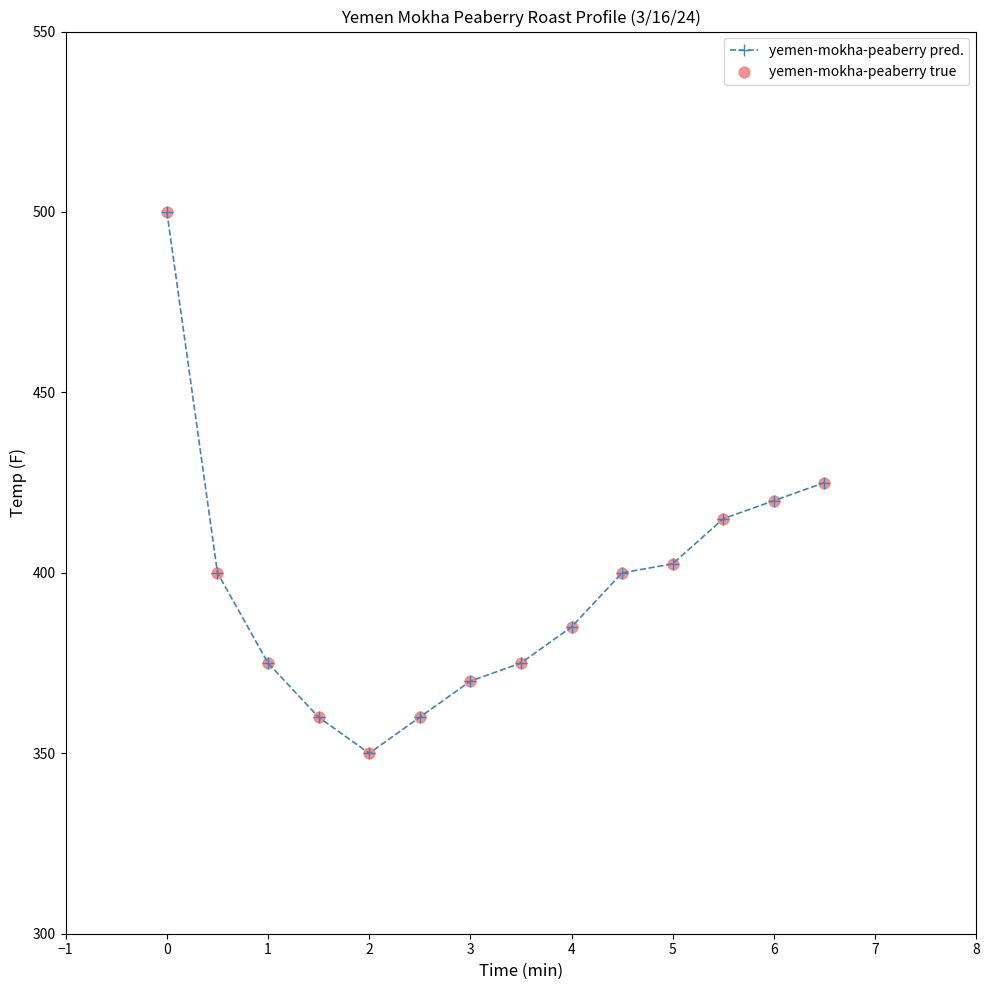

What is the sum of all values?

5537.5